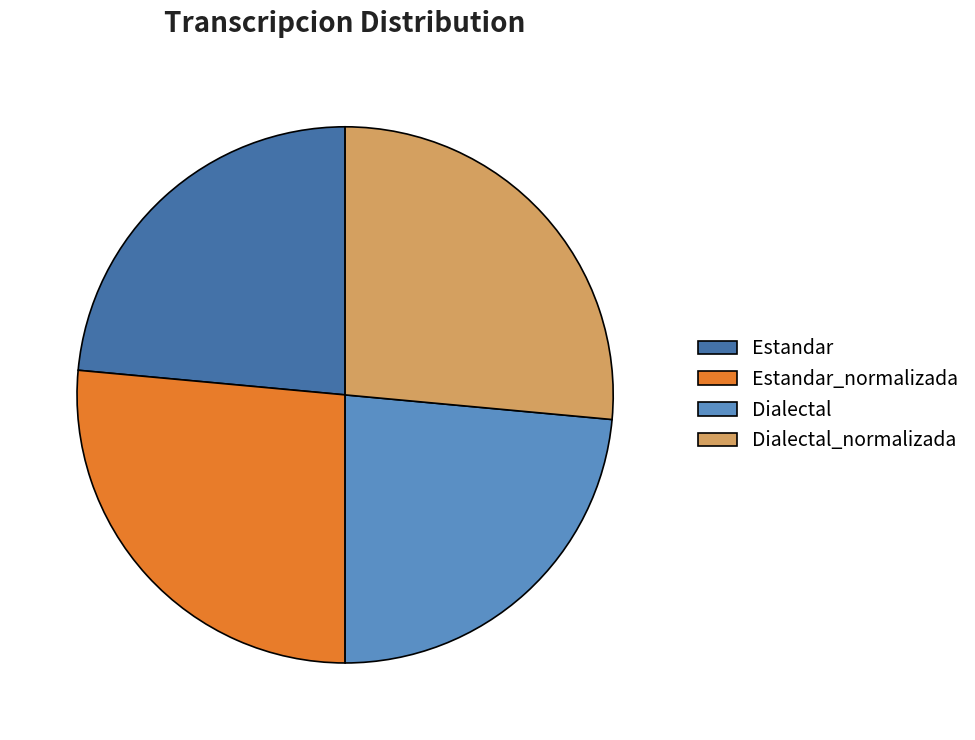

Is it true that Estandar_normalizada is 39% of the pie?

False